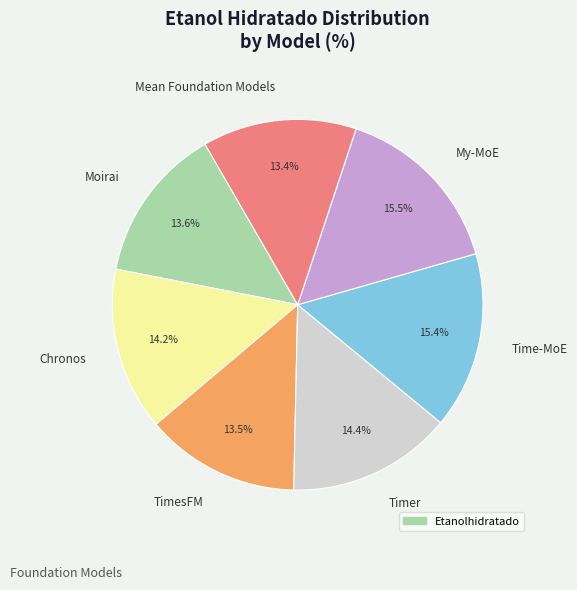

What percentage is NOT represented by Chronos?

85.8%